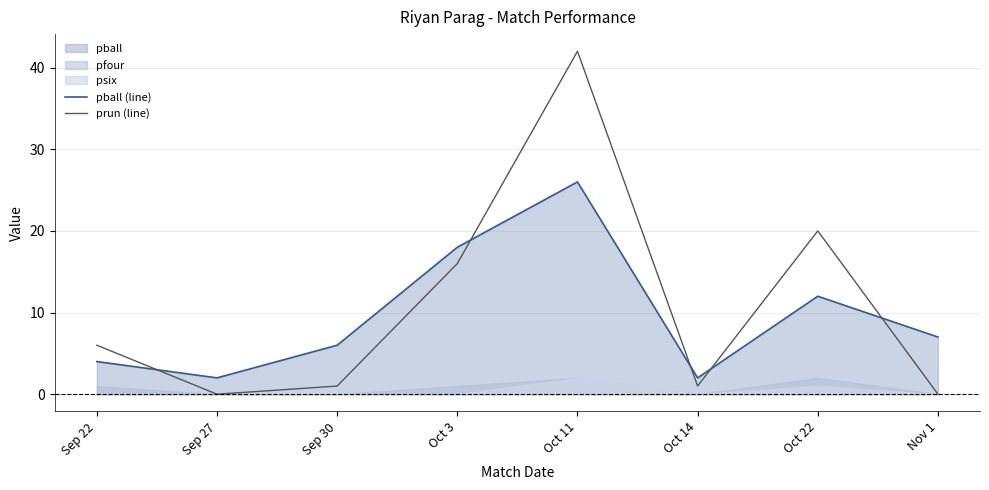

How many lines are shown in the chart?

2